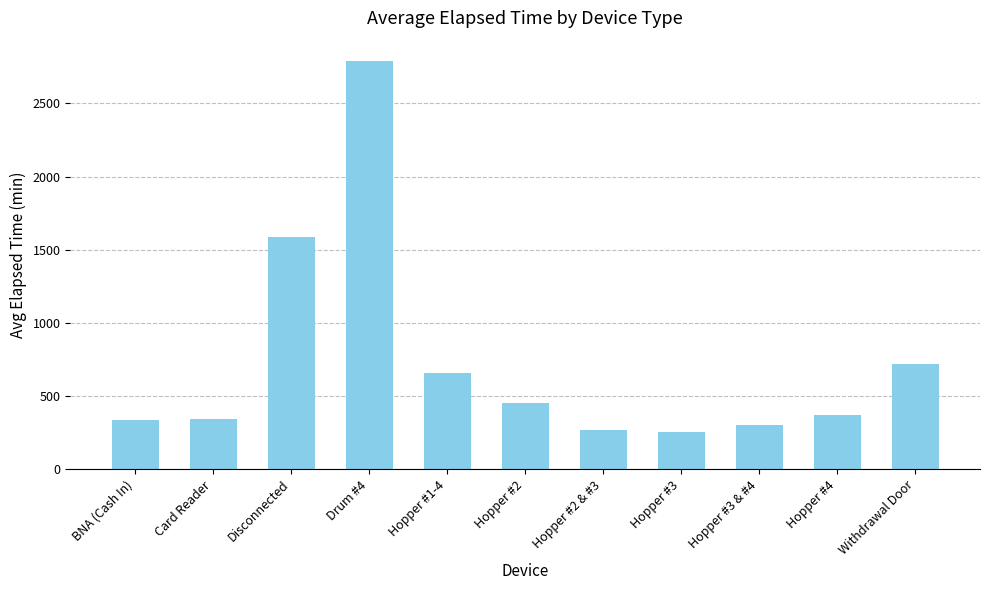

Is it true that the value at Drum #4 is 2790.0?

True